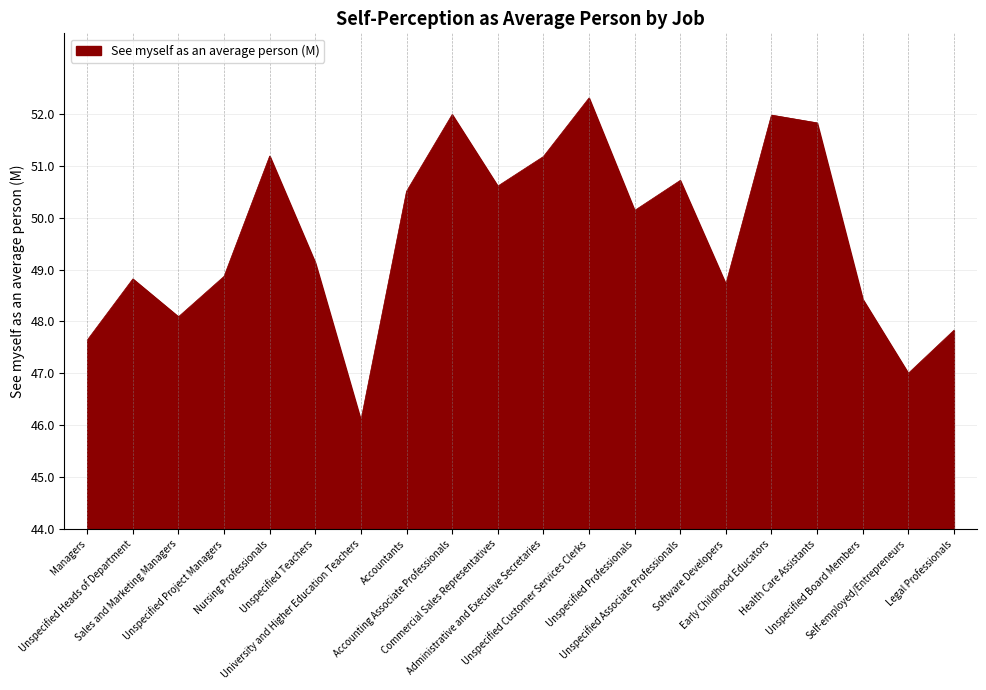

What is the change in value from Accountants to Early Childhood Educators?

+1.5